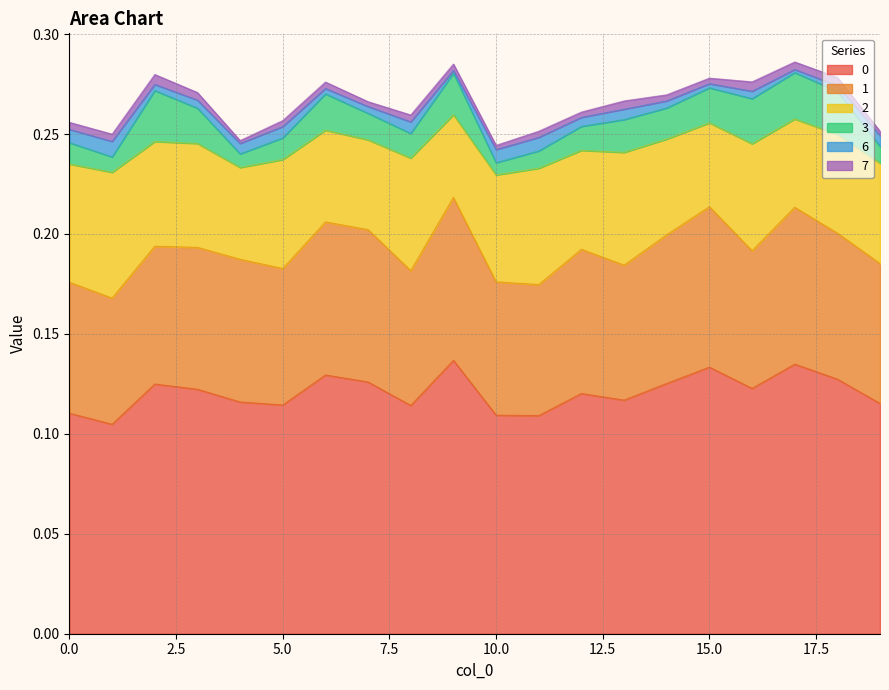

Which has a higher value, 9 or 8?

9